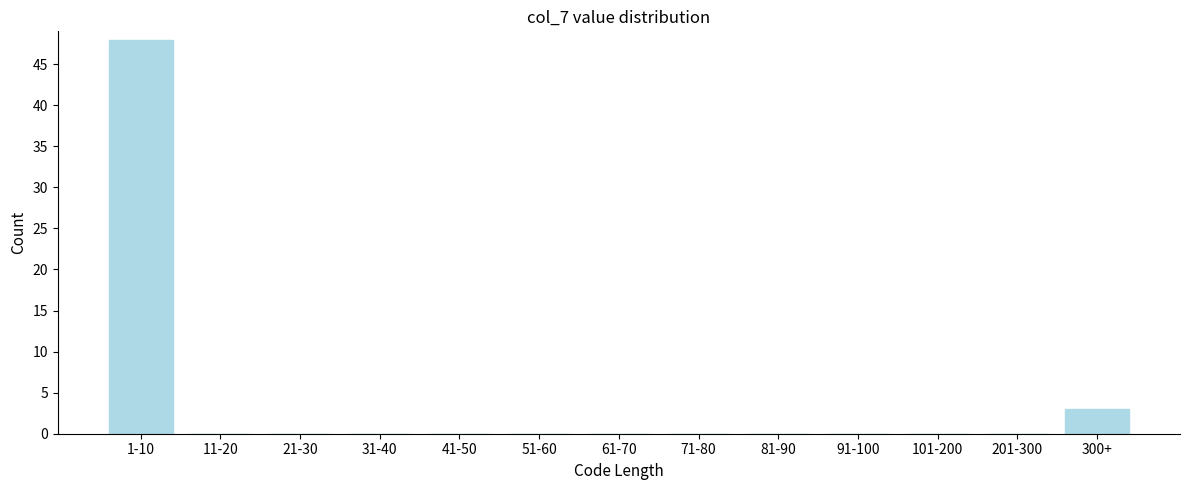

Reading left to right, extract all data points from this chart.

1-10=48	11-20=0	21-30=0	31-40=0	41-50=0	51-60=0	61-70=0	71-80=0	81-90=0	91-100=0	101-200=0	201-300=0	300+=3